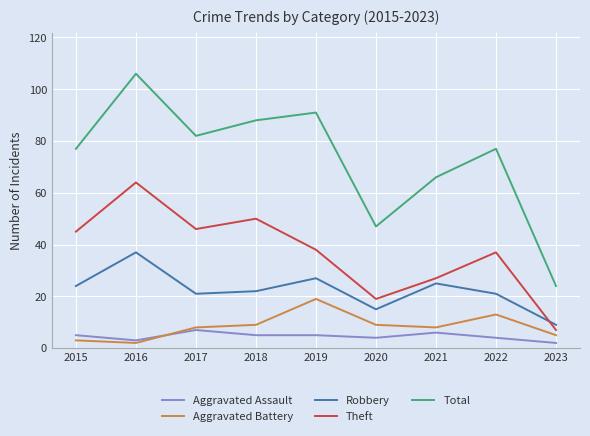

Reading left to right, list all the values displayed in this chart.

Aggravated Assault: 2015=5	2016=3	2017=7	2018=5	2019=5	2020=4	2021=6	2022=4	2023=2
Aggravated Battery: 2015=3	2016=2	2017=8	2018=9	2019=19	2020=9	2021=8	2022=13	2023=5
Robbery: 2015=24	2016=37	2017=21	2018=22	2019=27	2020=15	2021=25	2022=21	2023=9
Theft: 2015=45	2016=64	2017=46	2018=50	2019=38	2020=19	2021=27	2022=37	2023=7
Total: 2015=77	2016=106	2017=82	2018=88	2019=91	2020=47	2021=66	2022=77	2023=24